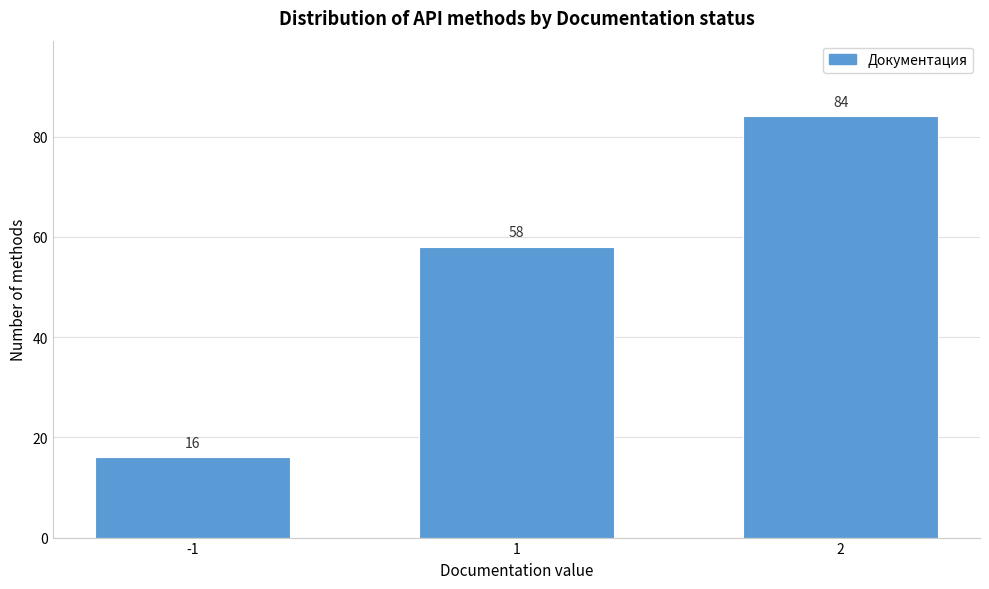

Reading left to right, list all the values displayed in this chart.

16	58	84